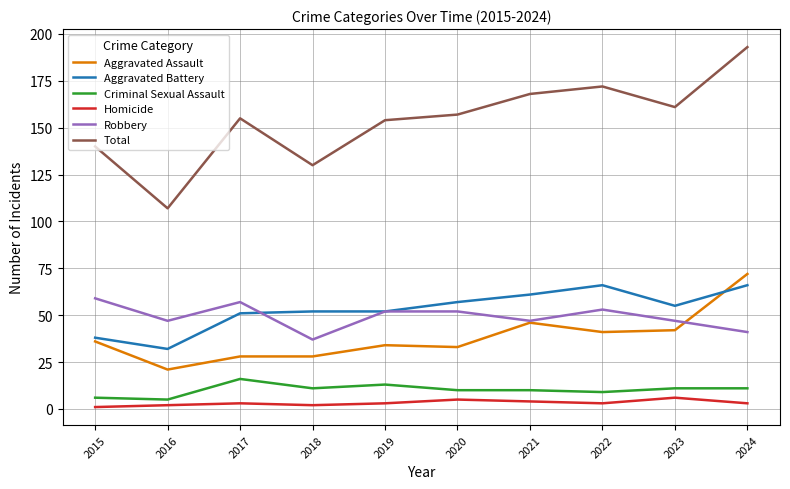

Which series changed the most between 2015 and 2017?

Total